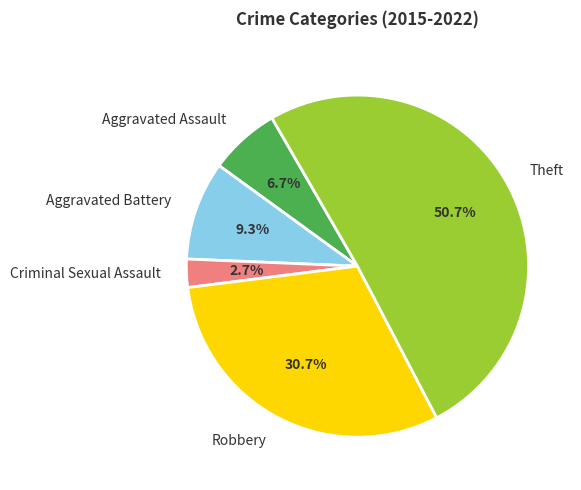

To the nearest percent, what is the combined percentage of Theft and Aggravated Assault?

57%